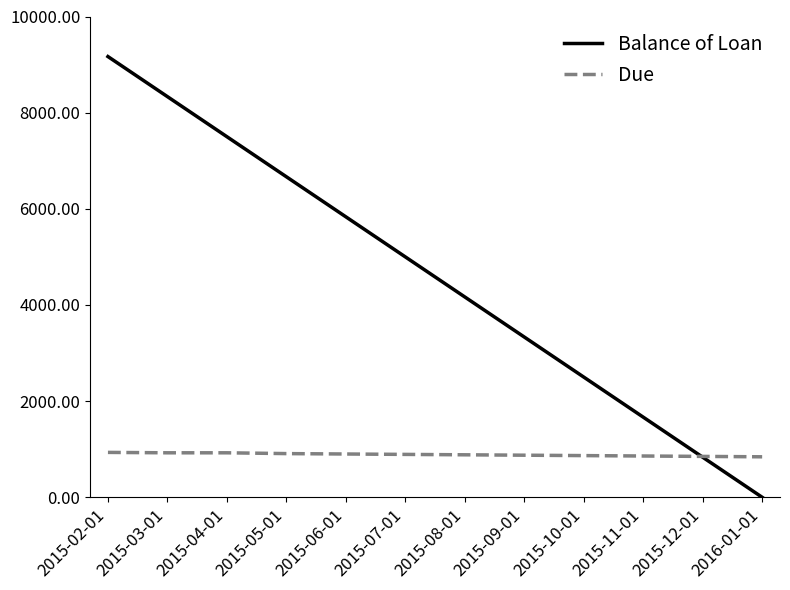

Where does the Balance of Loan series first go above 5000?

2015-02-01